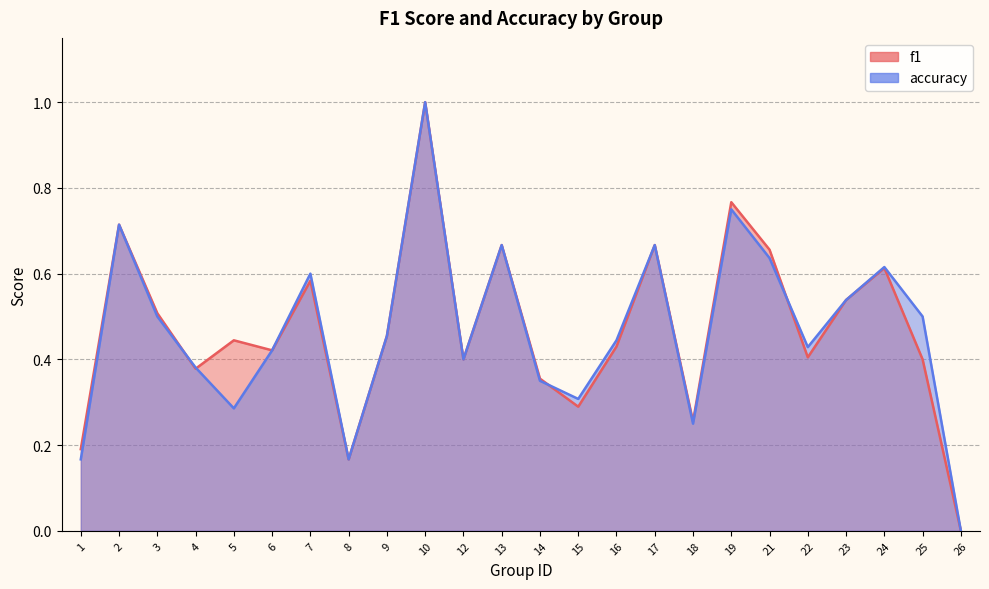

What is the difference between the maximum and second lowest values in the f1 series?

0.8